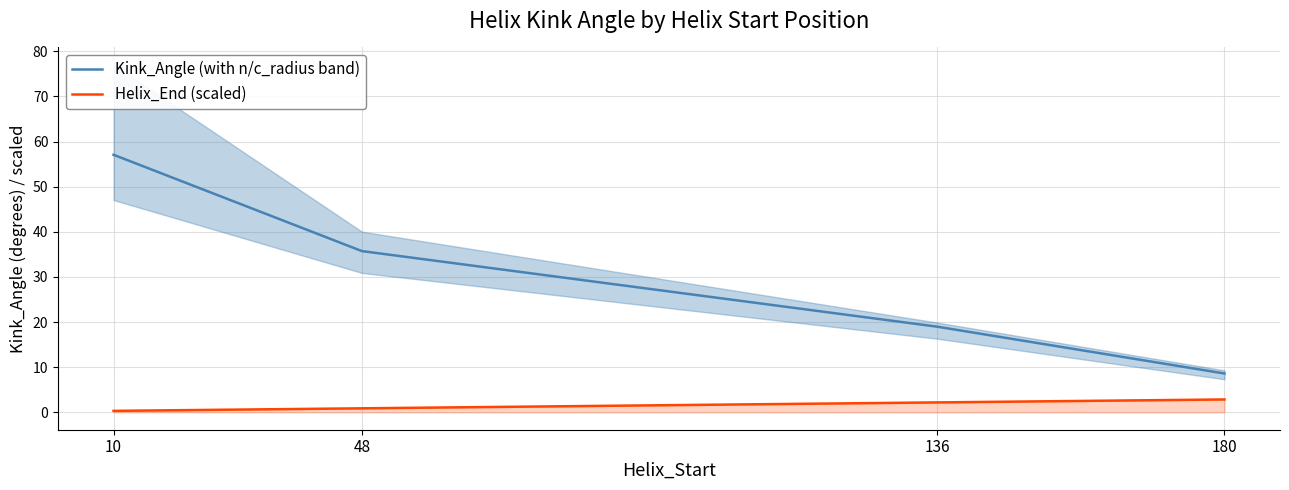

True or false: Helix_End (scaled) and Kink_Angle (with n/c_radius band) cross at least once.

False